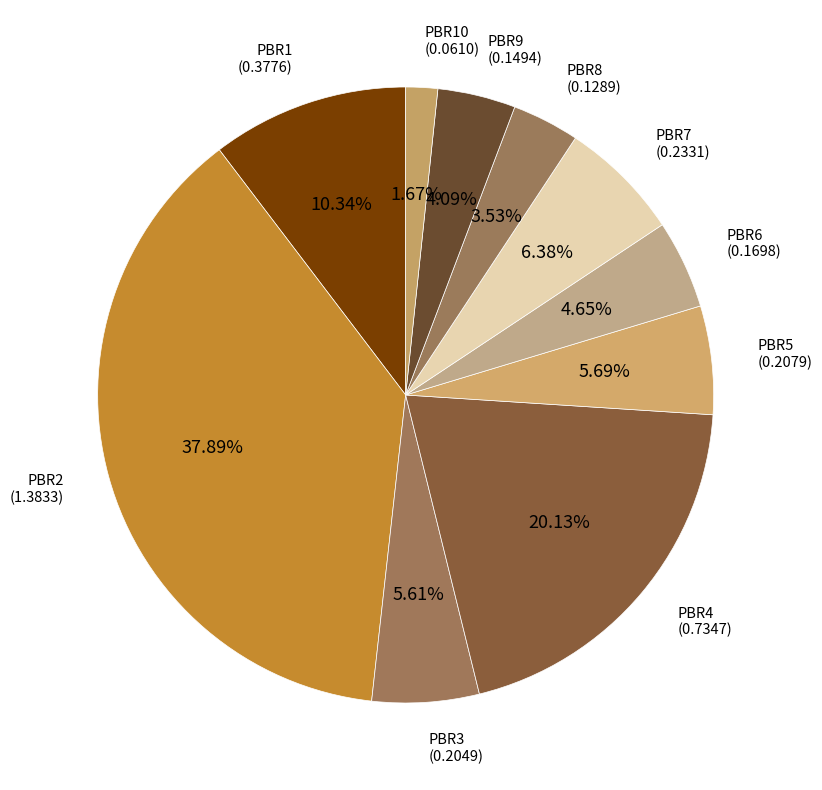

How many slices are in this pie chart?

10